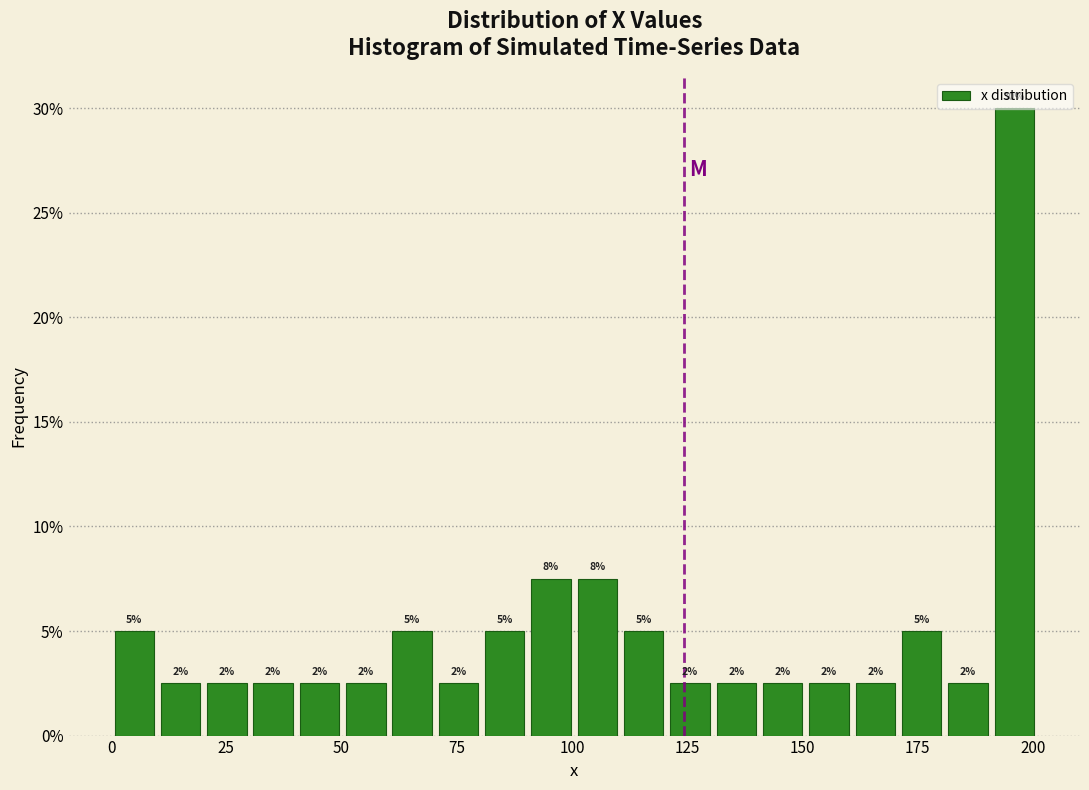

Read against the x-axis, roughly where is the centre of the tallest bar?

195